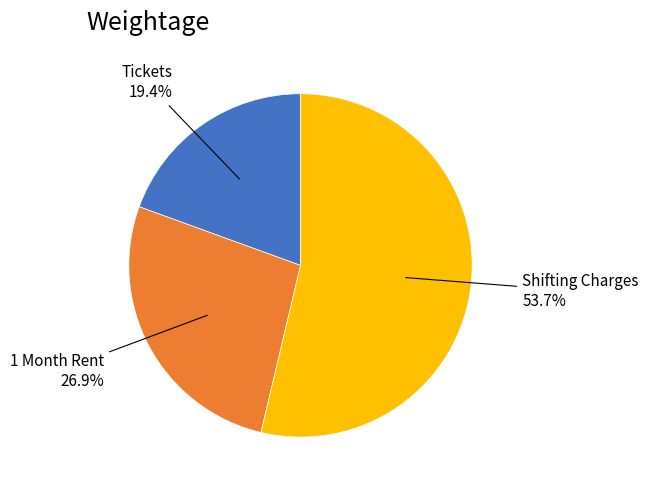

Is there any slice that represents more than half of the pie?

Yes